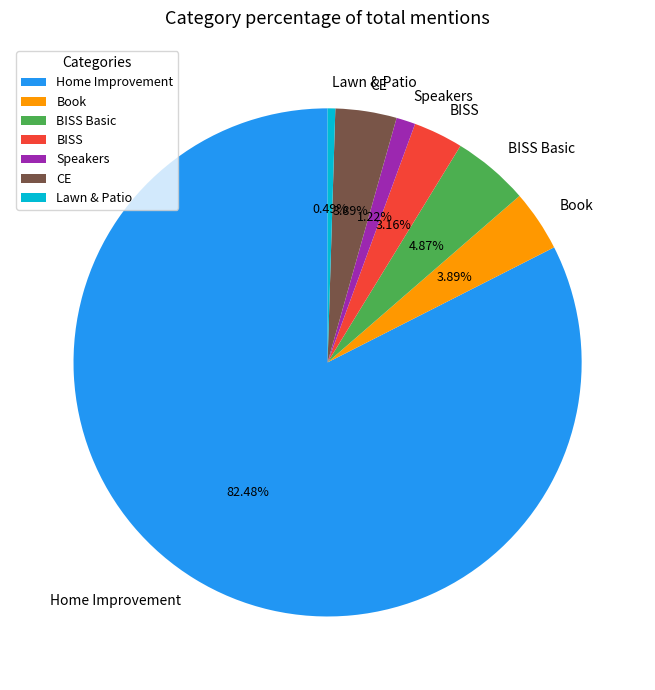

How many segments does this pie chart have?

7